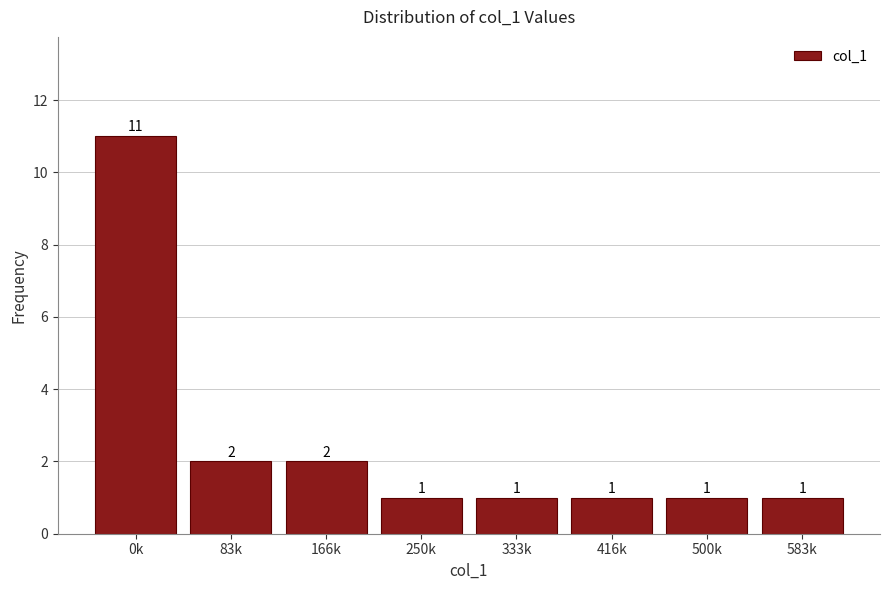

Reading left to right, what are all the values shown in this chart?

11	2	2	1	1	1	1	1